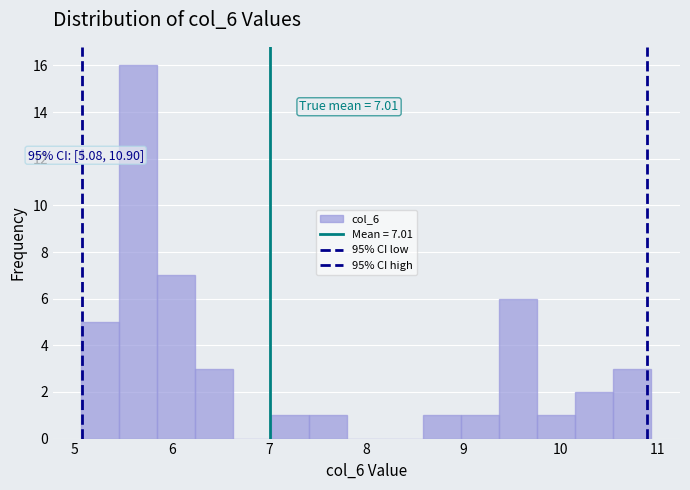

Around what value on the x-axis is the tallest bar? Give the approximate position of its centre, as read against the axis.

5.7